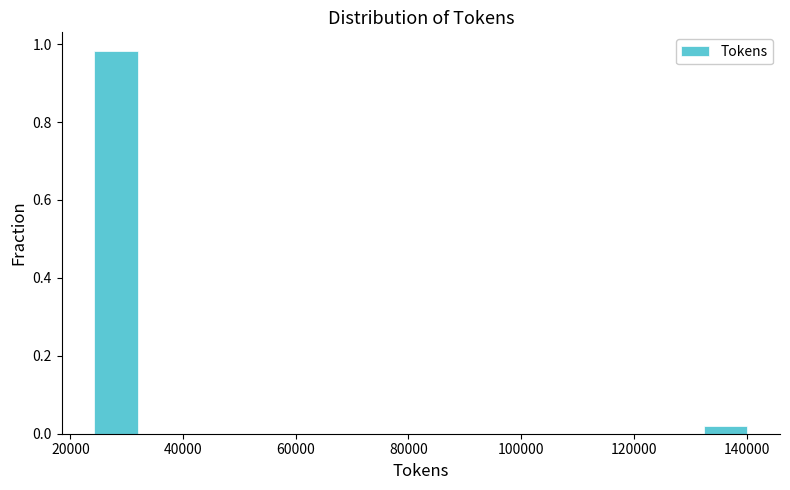

Read against the x-axis, roughly where is the centre of the tallest bar?

28000